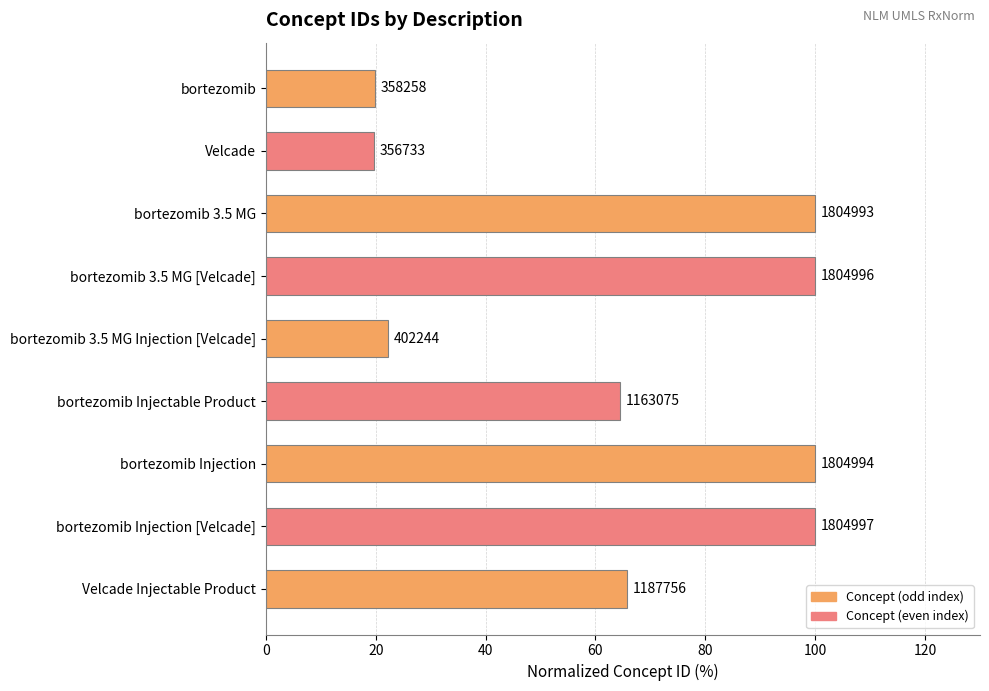

How many bars are there in total?

9